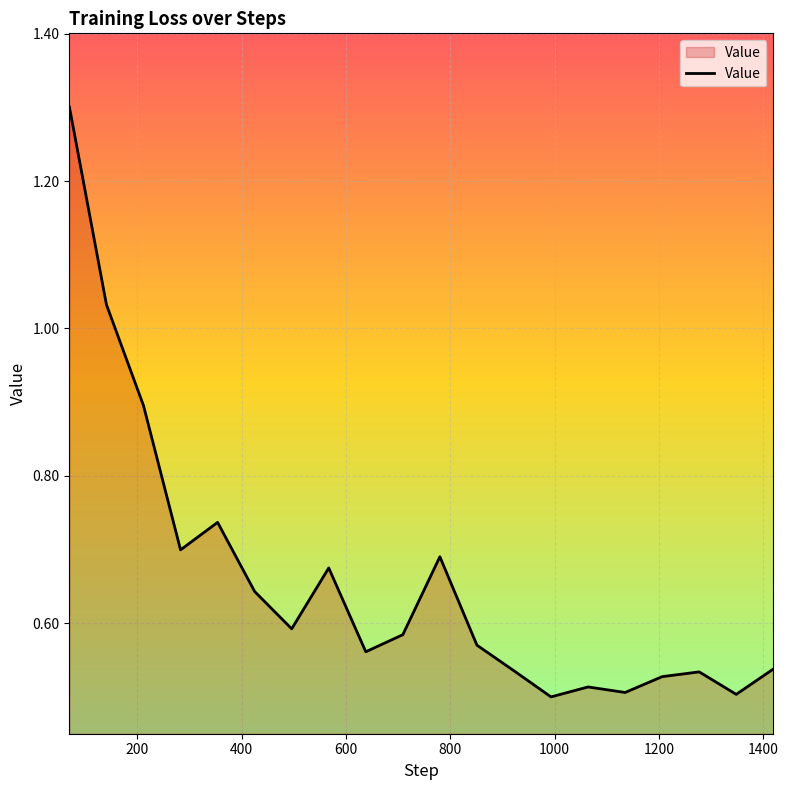

What is the difference between the maximum and minimum values?

0.8